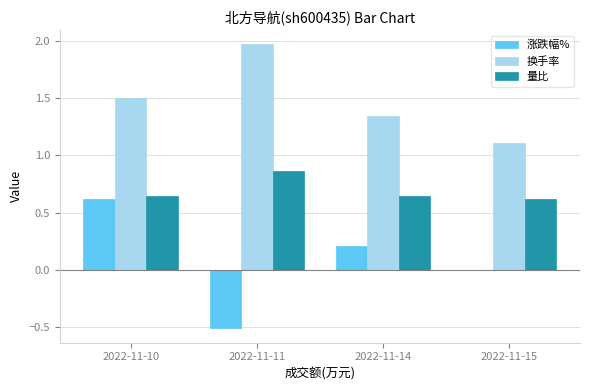

Are the bars grouped side by side (vs. stacked)?

Yes